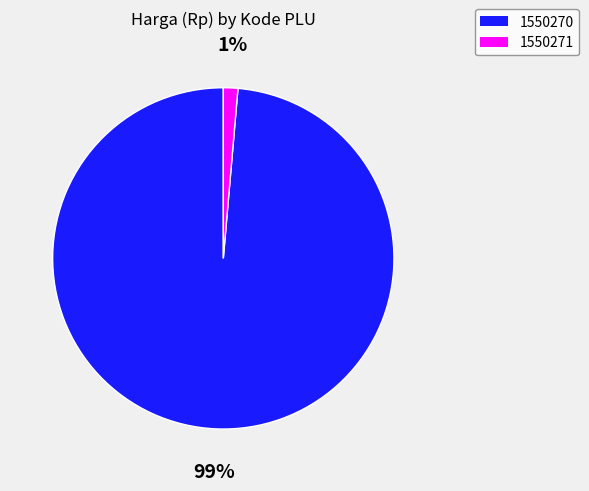

Is the sum of 1550270 and 1550271 greater than half?

Yes